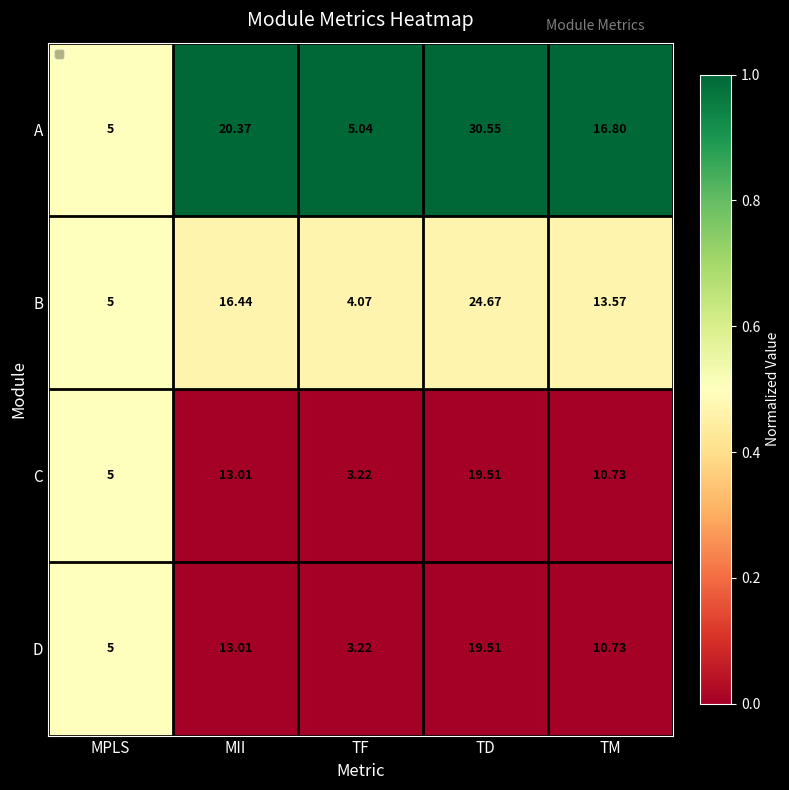

Where is A nearest to the value 17?

TM